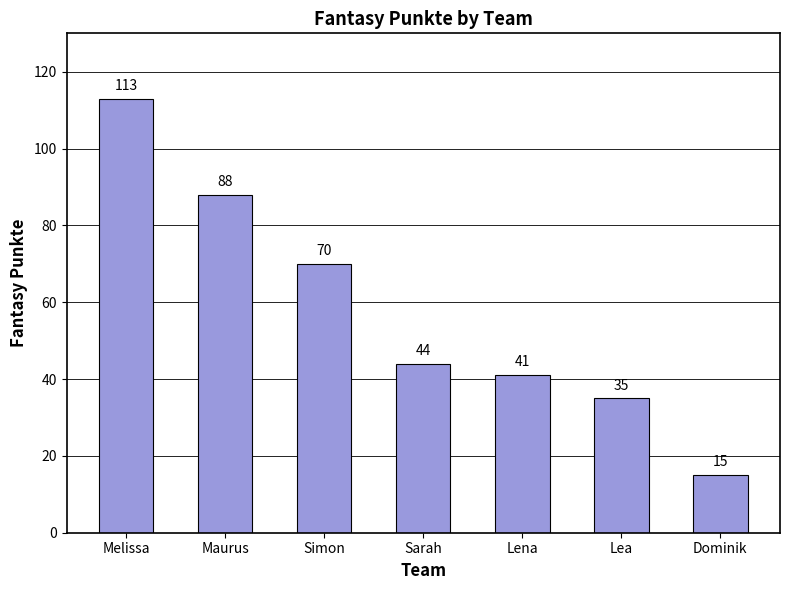

List the labels in order of value, smallest first.

Dominik, Lea, Lena, Sarah, Simon, Maurus, Melissa